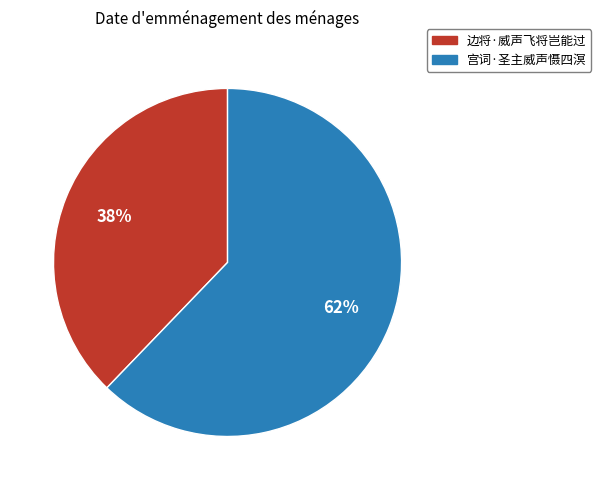

Combined, do 边将·威声飞将岂能过 and 宫词·圣主威声慑四溟 account for over 50%?

Yes